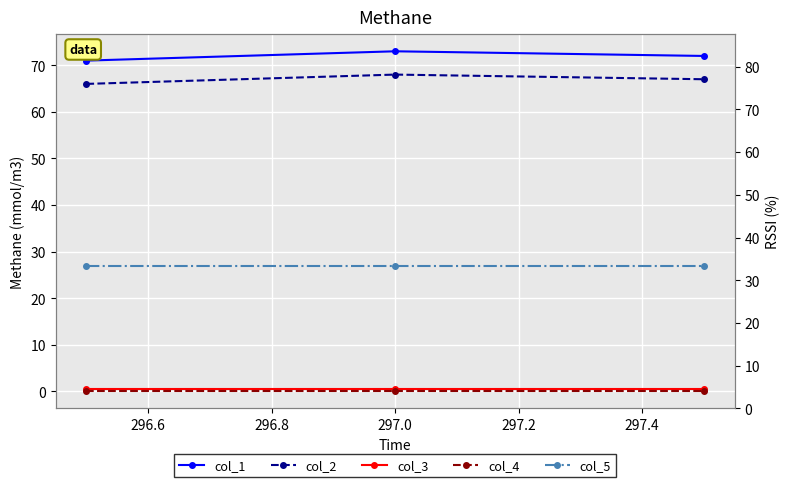

How many values in the col_2 series are below 67?

1